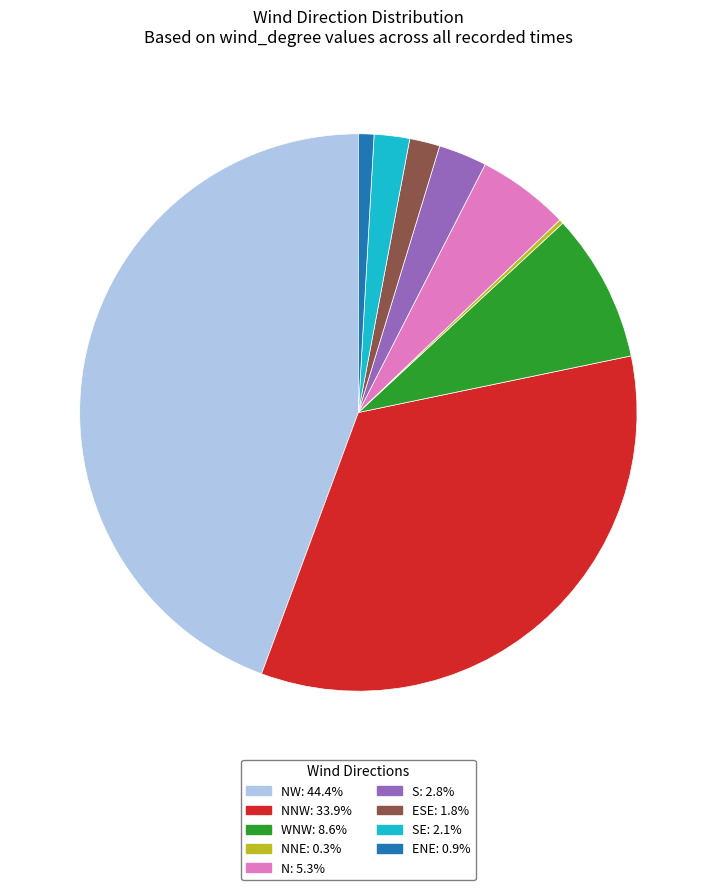

Does any single category account for the majority?

No